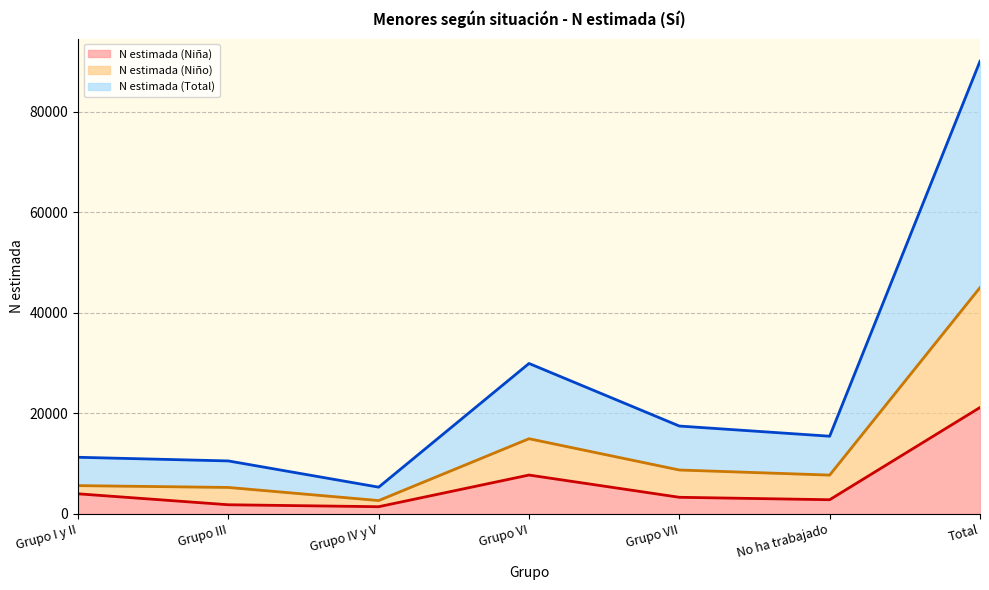

What are all the series names shown in the legend?

N estimada (Niña), N estimada (Niño), N estimada (Total)